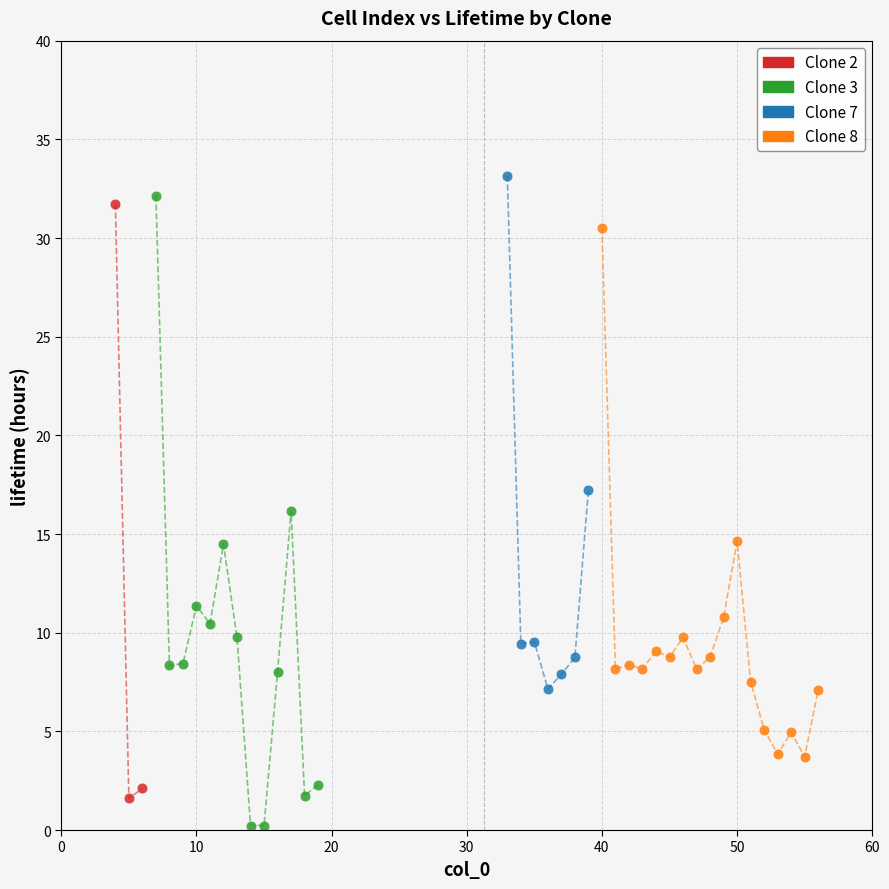

Which series has the largest Y range (max minus min)?

Clone 3